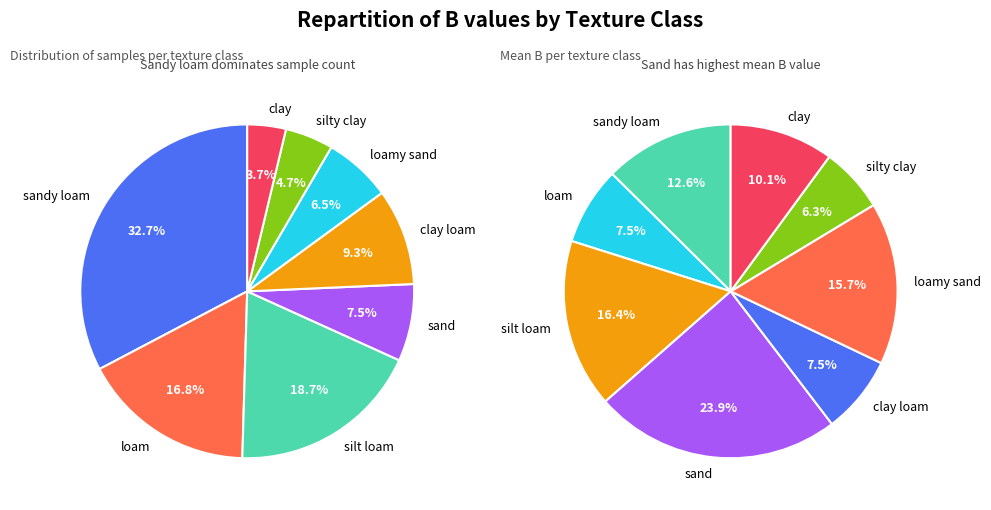

Is there a majority slice in this chart?

No